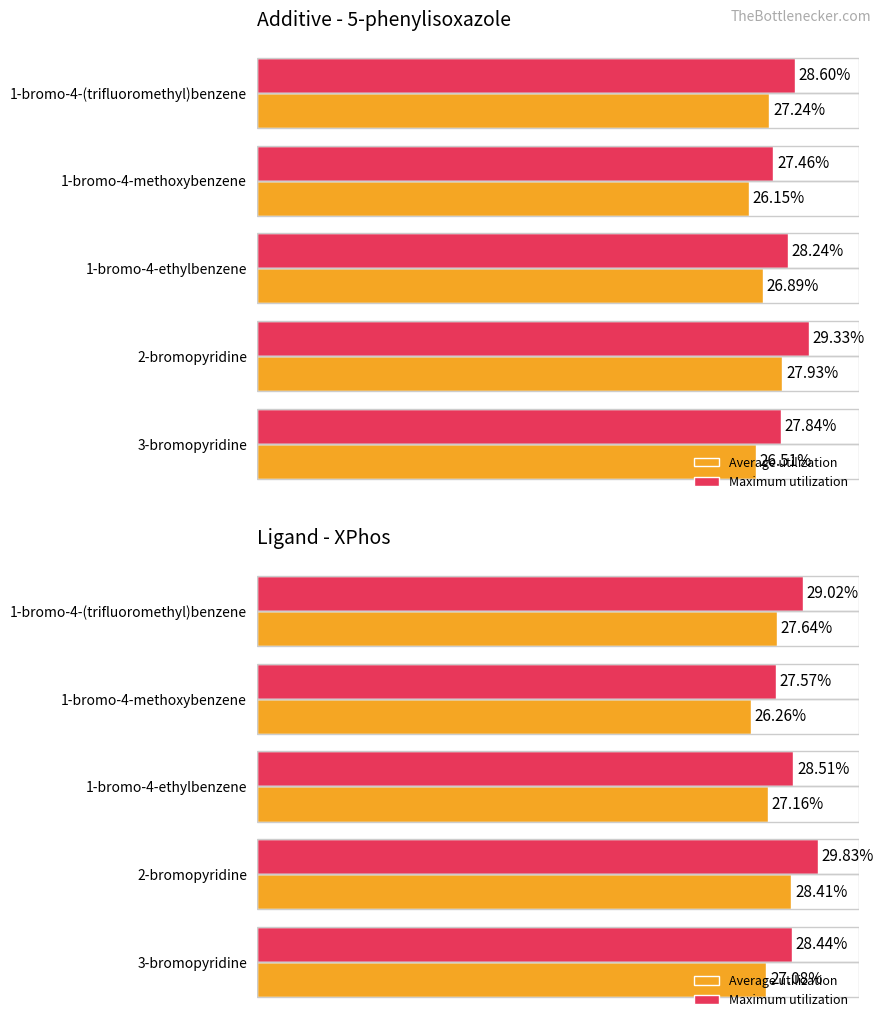

The Maximum utilization series shows 28.4 at 3-bromopyridine. True or false?

True